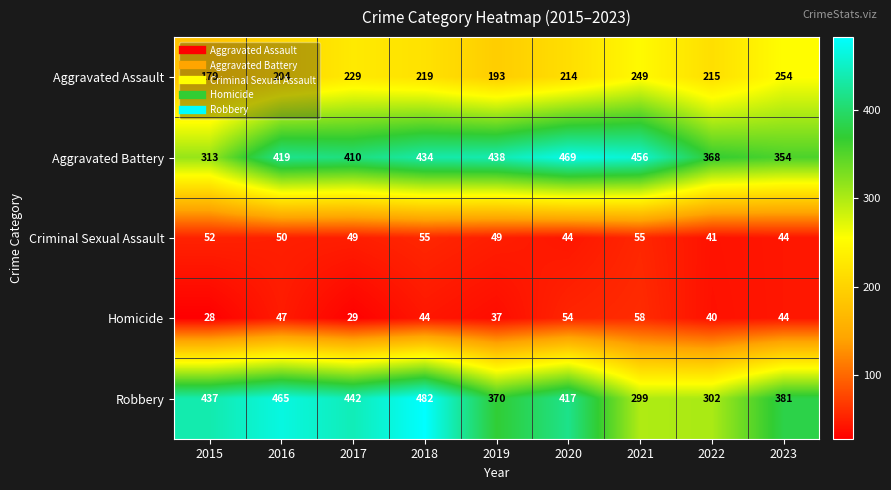

The Robbery series shows 716 at 2017. True or false?

False